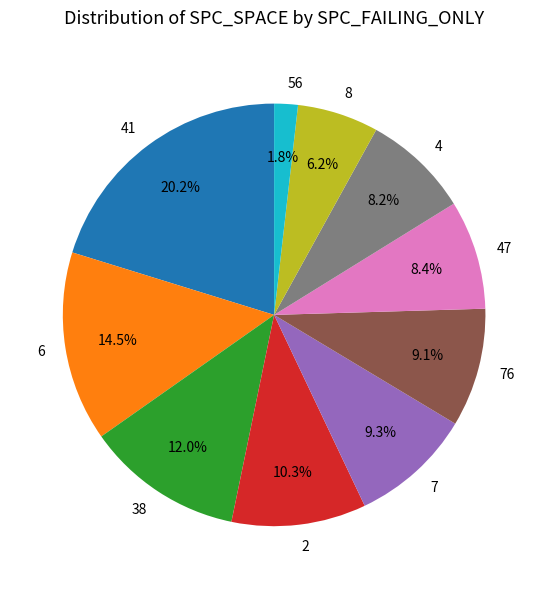

How many segments does this pie chart have?

10